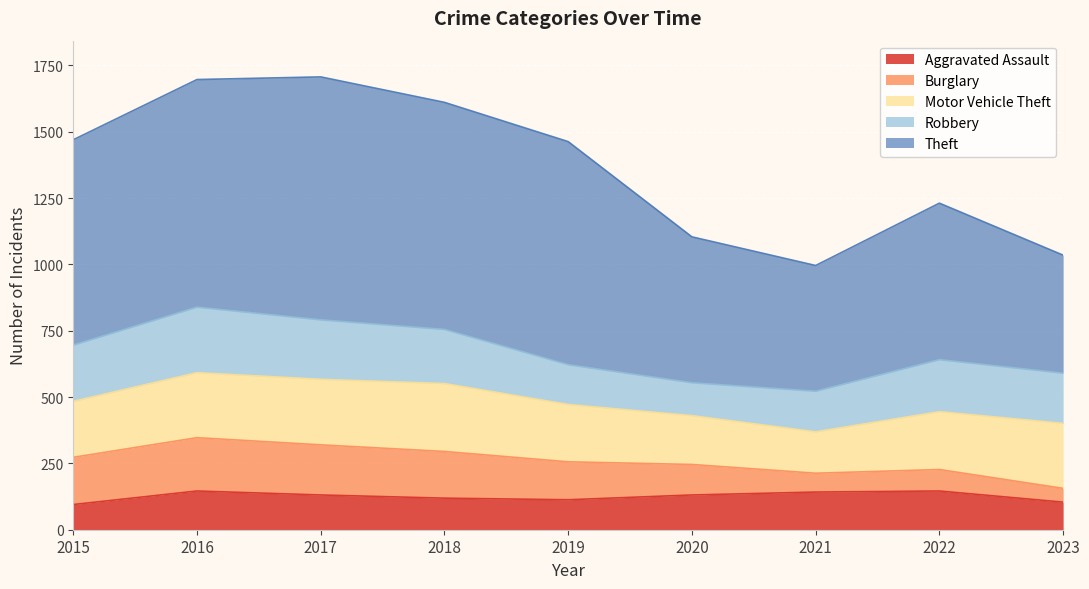

The Robbery series shows 247 at 2016. True or false?

True